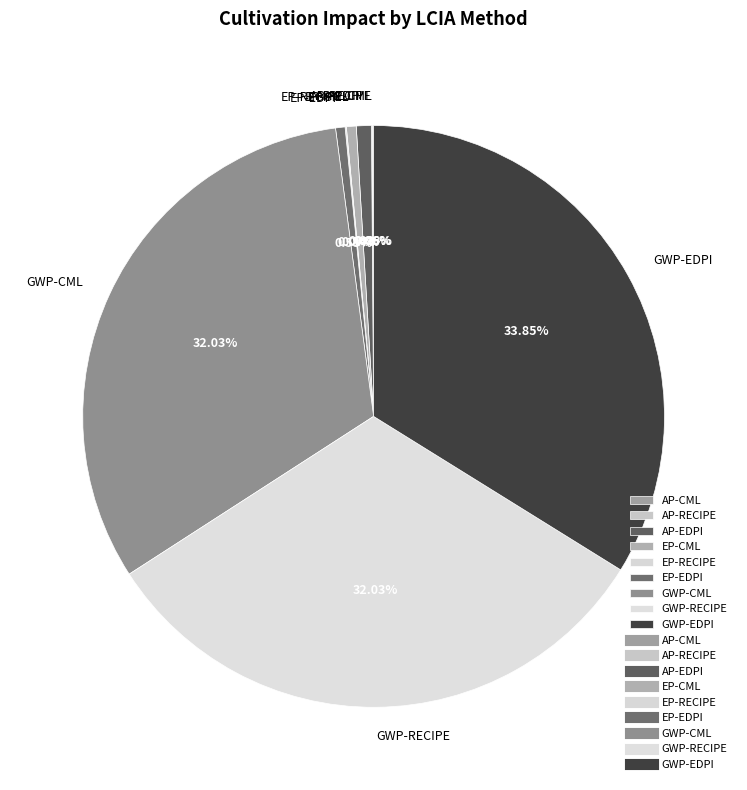

What percentage is the EP-CML slice, to the nearest percent?

1%